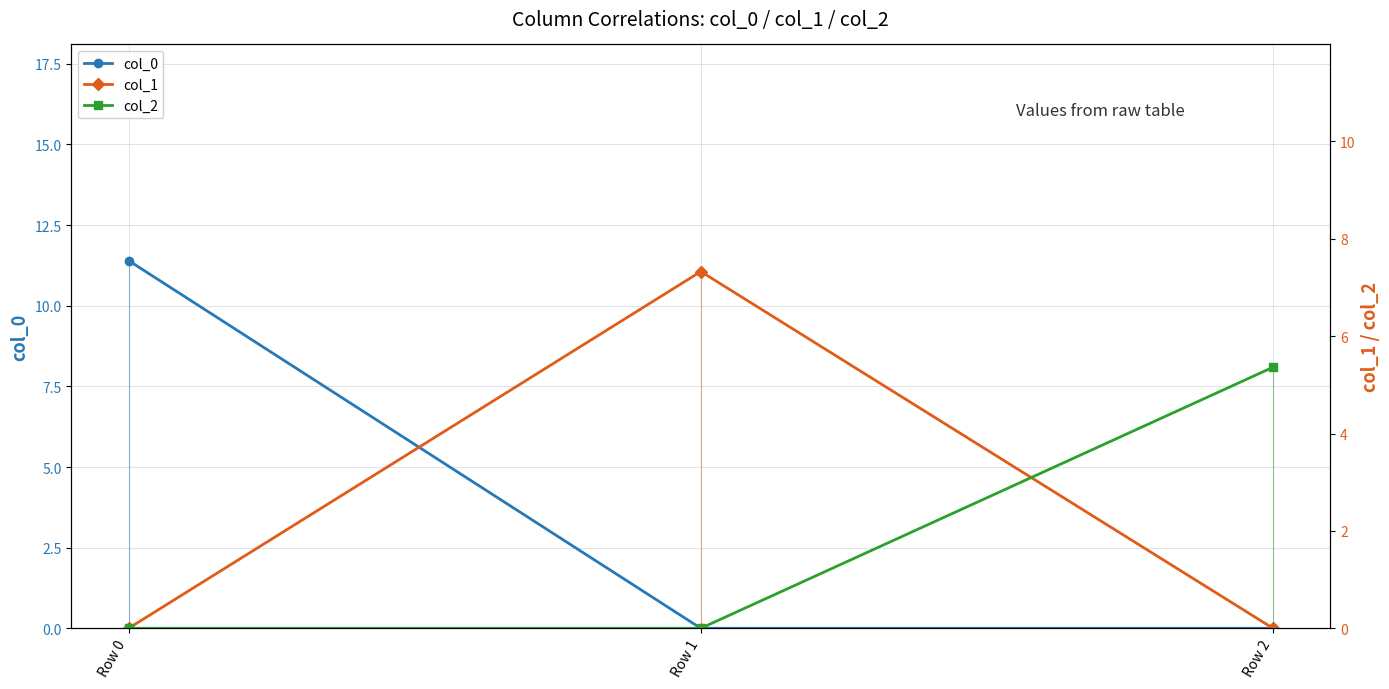

List the series in order of their peak value, lowest first.

col_2, col_1, col_0